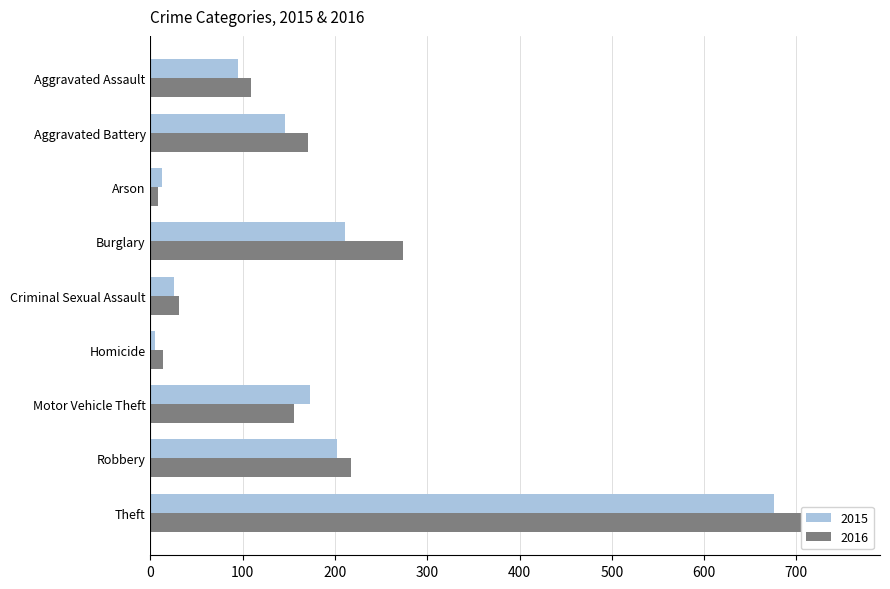

Which series changed the most between Motor Vehicle Theft and Robbery?

2016